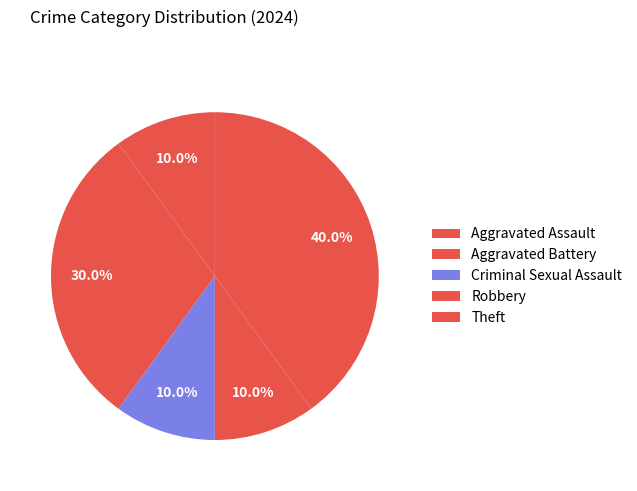

To the nearest percent, what is the average slice percentage?

20%